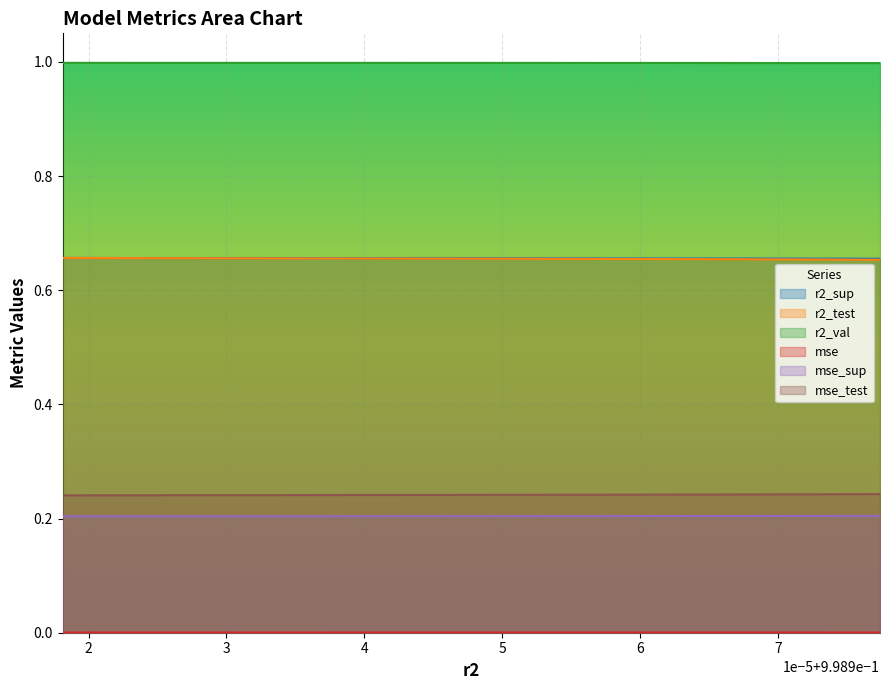

What is the total value across all series at model_9_34_6?

2.8